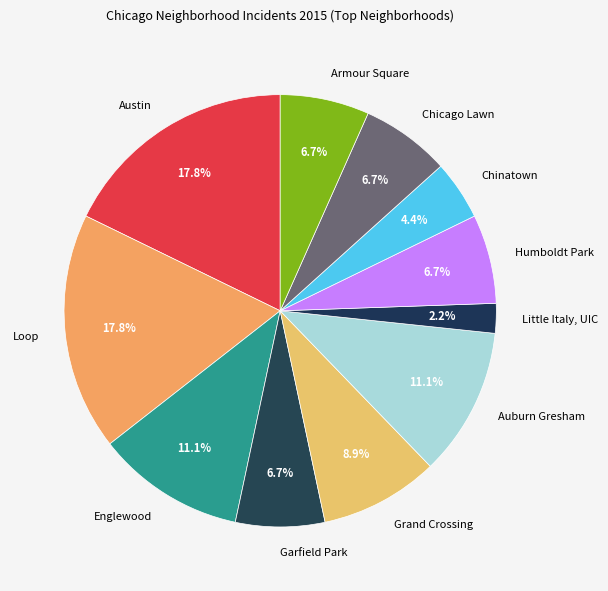

Which category has the smallest portion of the pie?

Little Italy, UIC